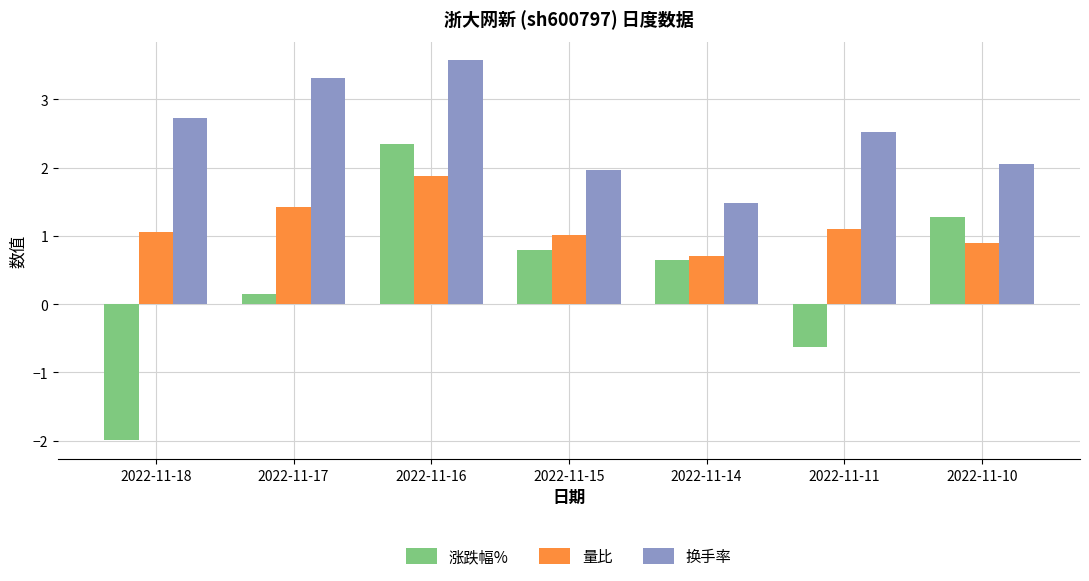

What is the sum of the 涨跌幅% values at 2022-11-18 and 2022-11-16?

0.4